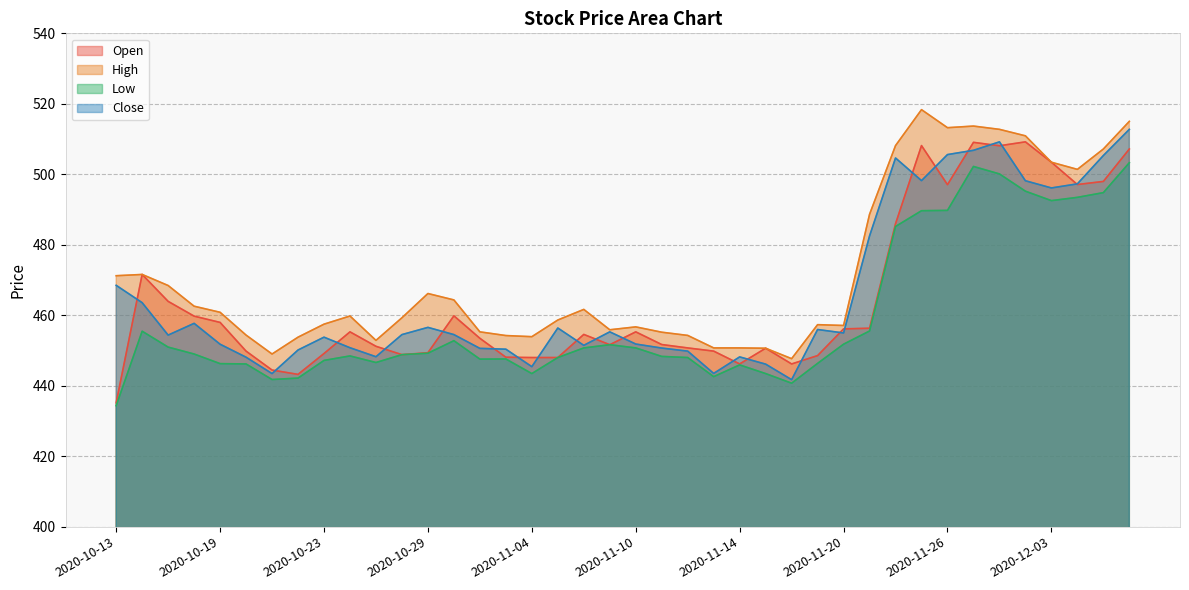

Where is the first local maximum for High?

2020-10-14